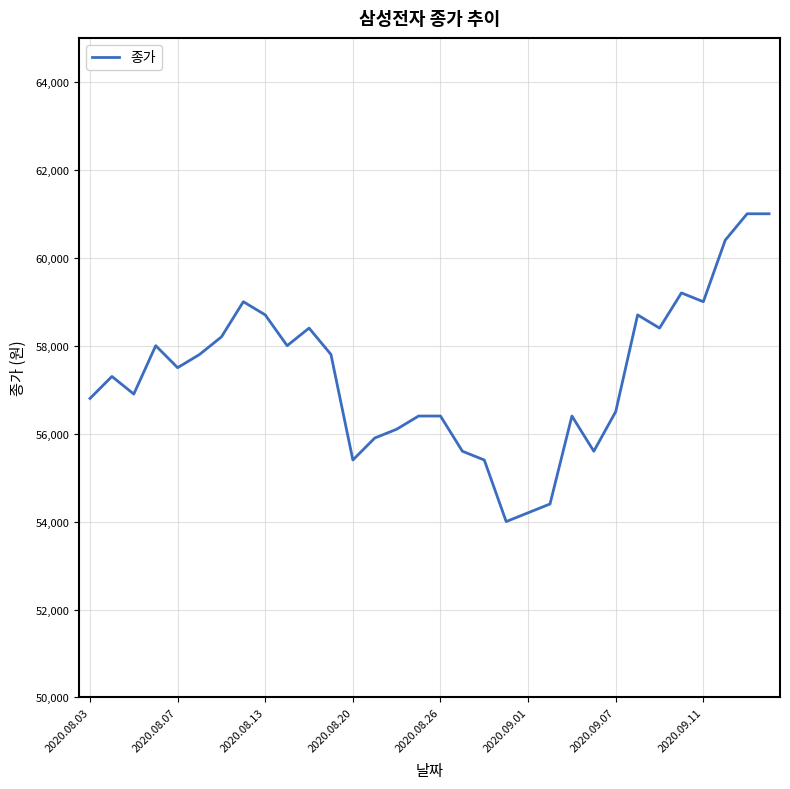

What is the smallest value displayed?

54000